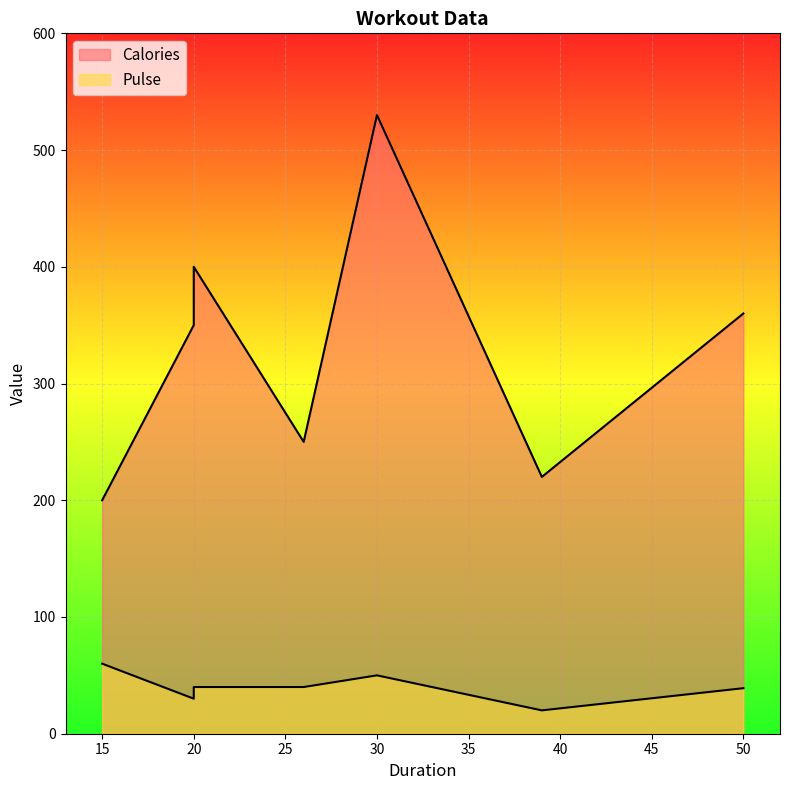

Which category has the highest value in the Pulse series?

15